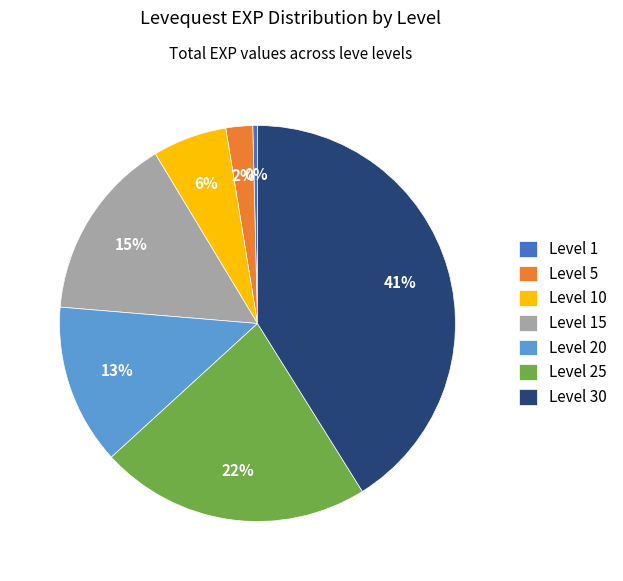

What is the ratio of the value at Level 5 to the value at Level 15?

0.1